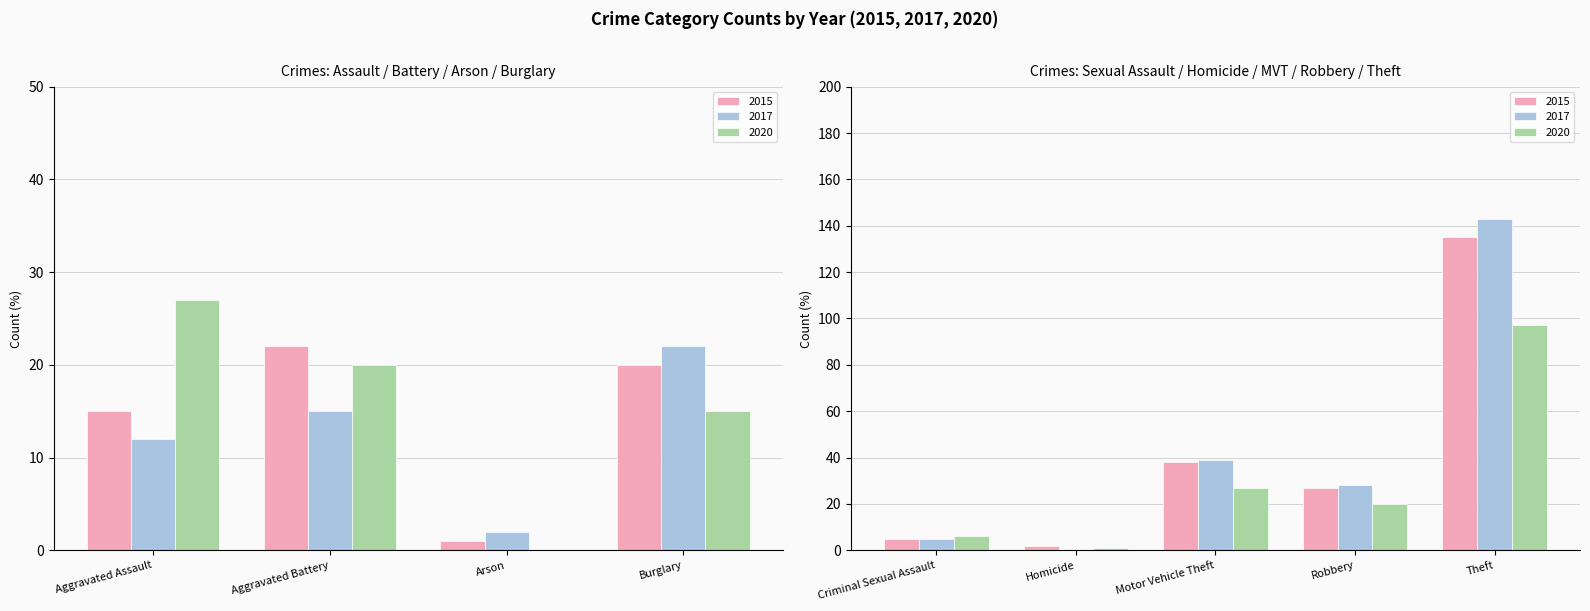

What is the label of the 4th bar from the left?

Burglary